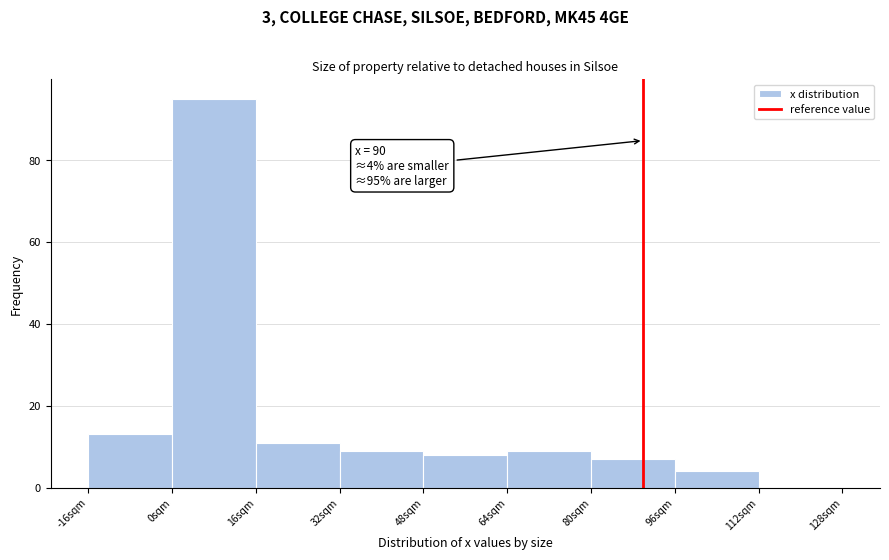

Over which range of the x-axis is the bar tallest?

0 to 16